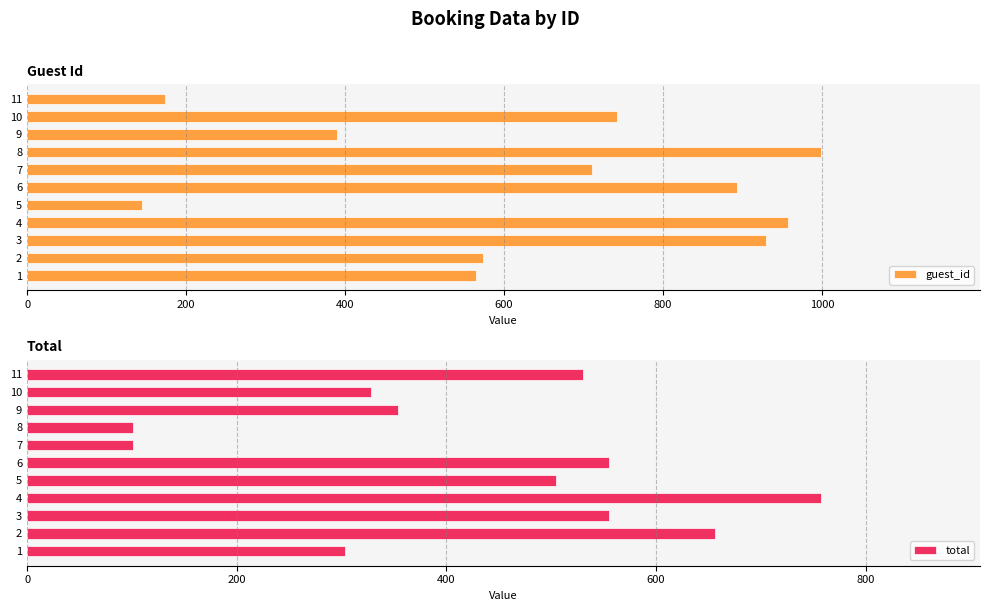

Reading right to left, list all the values displayed in this chart.

guest_id: 173.0	742.0	390.0	999.0	711.0	893.0	144.0	957.0	929.0	573.0	565.0
total: 530.2	328.2	353.5	101.0	101.0	555.5	505.0	757.5	555.5	656.5	303.0